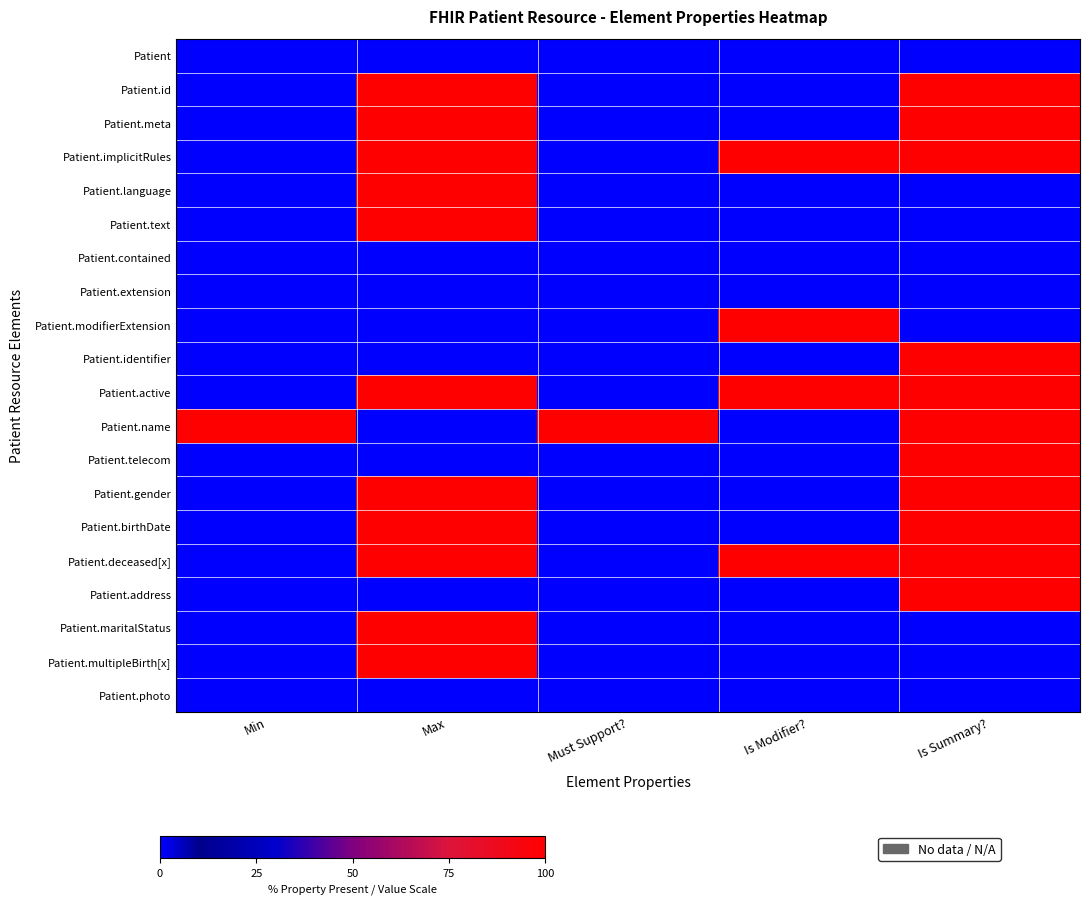

Rank the series at Min from lowest to highest value.

Patient, Patient.id, Patient.meta, Patient.implicitRules, Patient.language, Patient.text, Patient.contained, Patient.extension, Patient.modifierExtension, Patient.identifier, Patient.active, Patient.telecom, Patient.gender, Patient.birthDate, Patient.deceased[x], Patient.address, Patient.maritalStatus, Patient.multipleBirth[x], Patient.photo, Patient.name